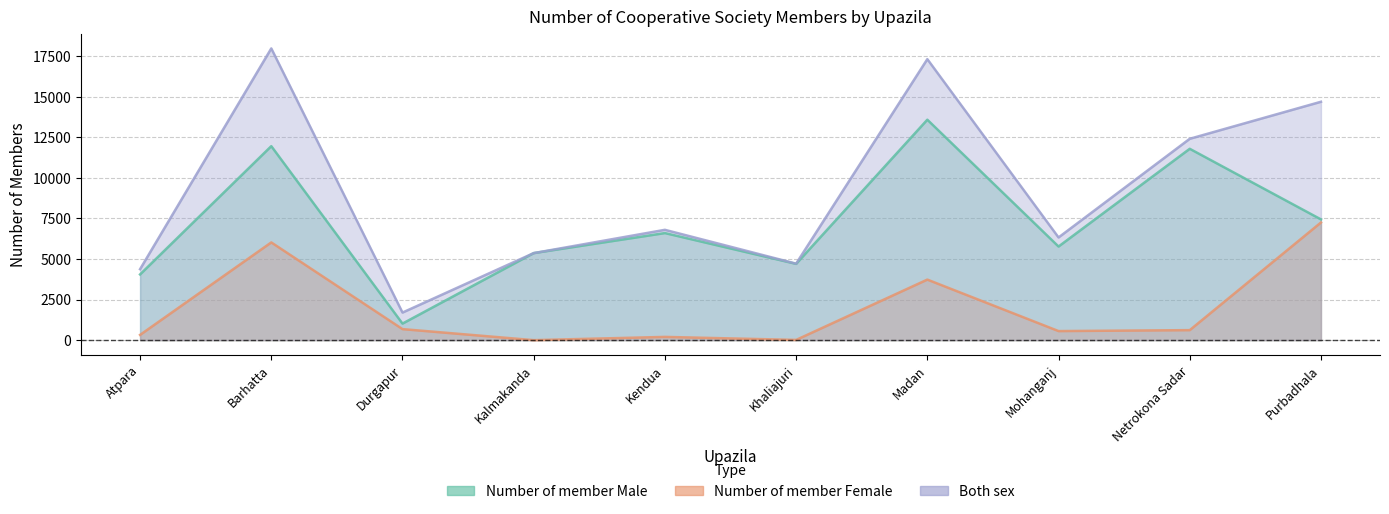

What is the total value across all series at Durgapur?

3400